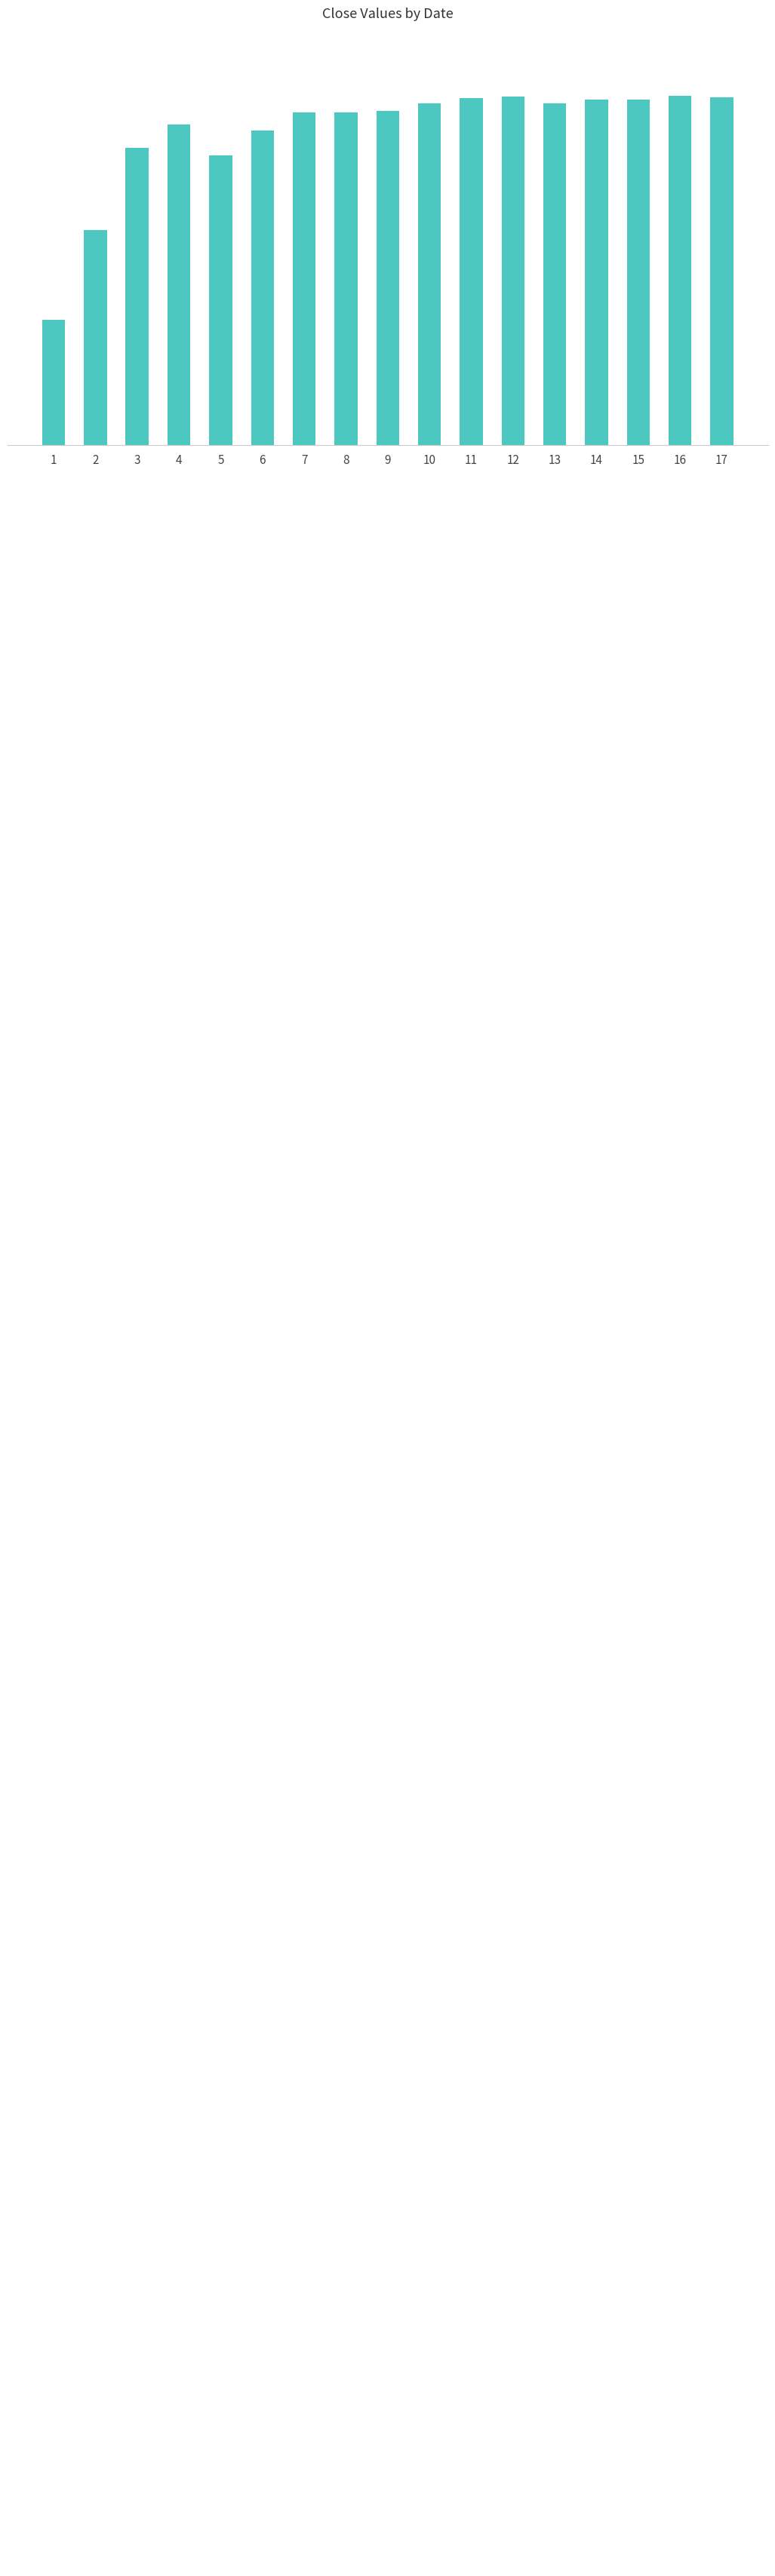

Between 6 and 5, which is larger?

6